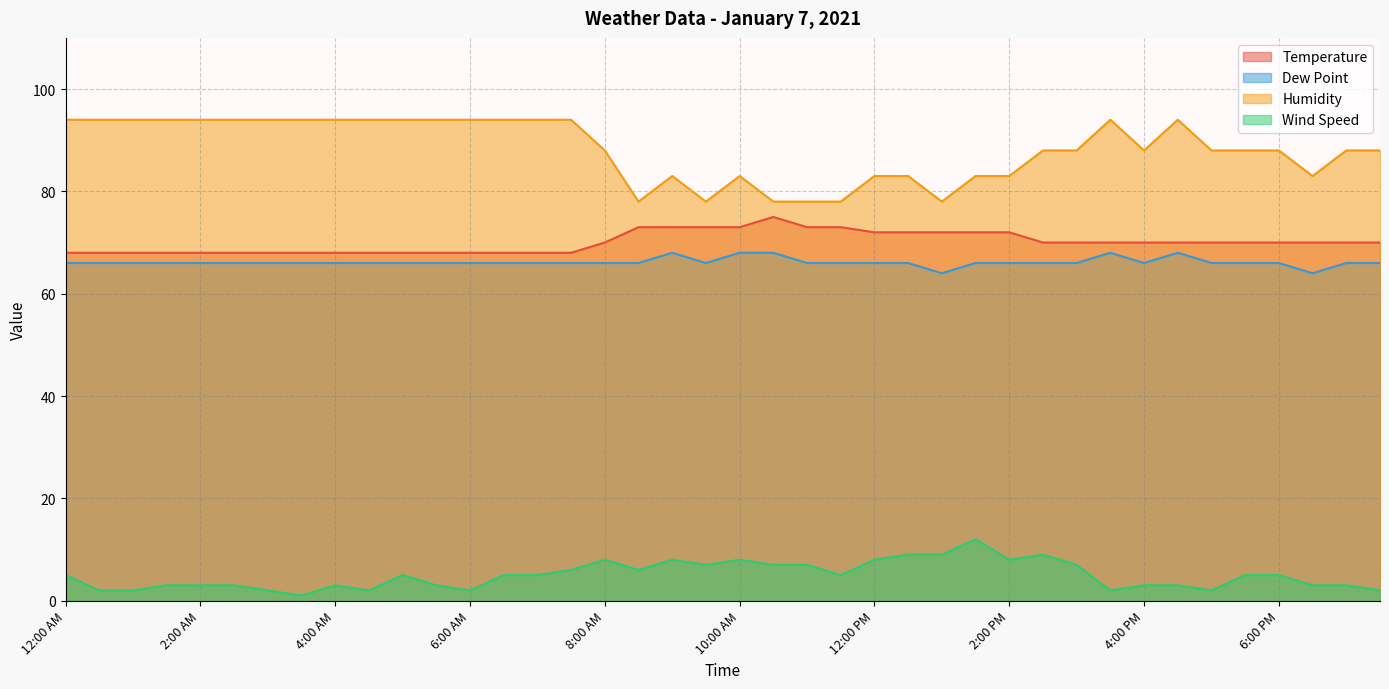

True or false: Humidity and Dew Point intersect in this chart.

False